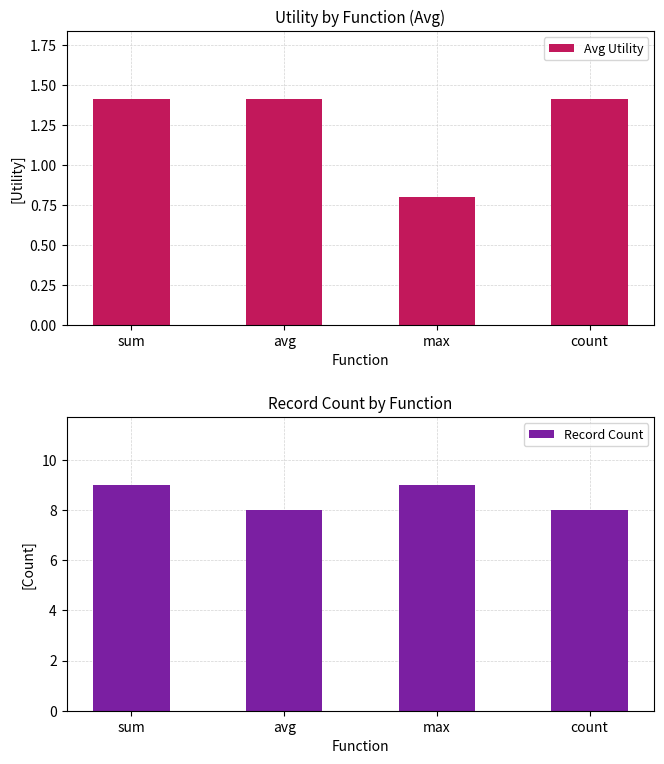

Where does the Avg Utility series first go above 1?

sum